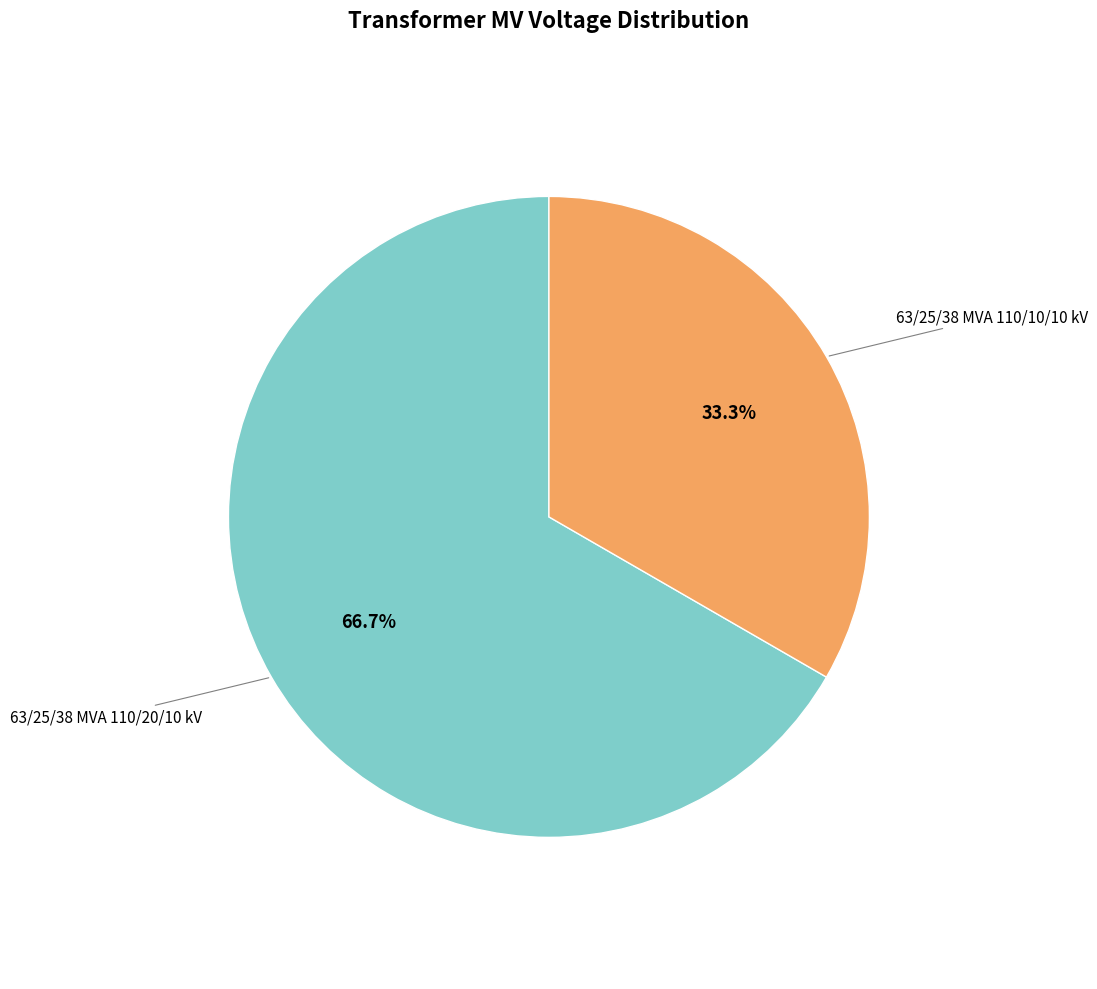

Does any single category account for the majority?

Yes